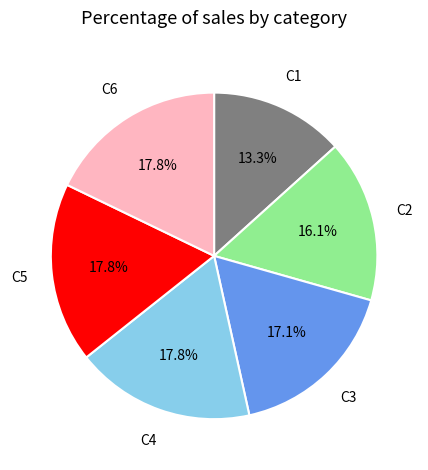

Does any single category account for the majority?

No